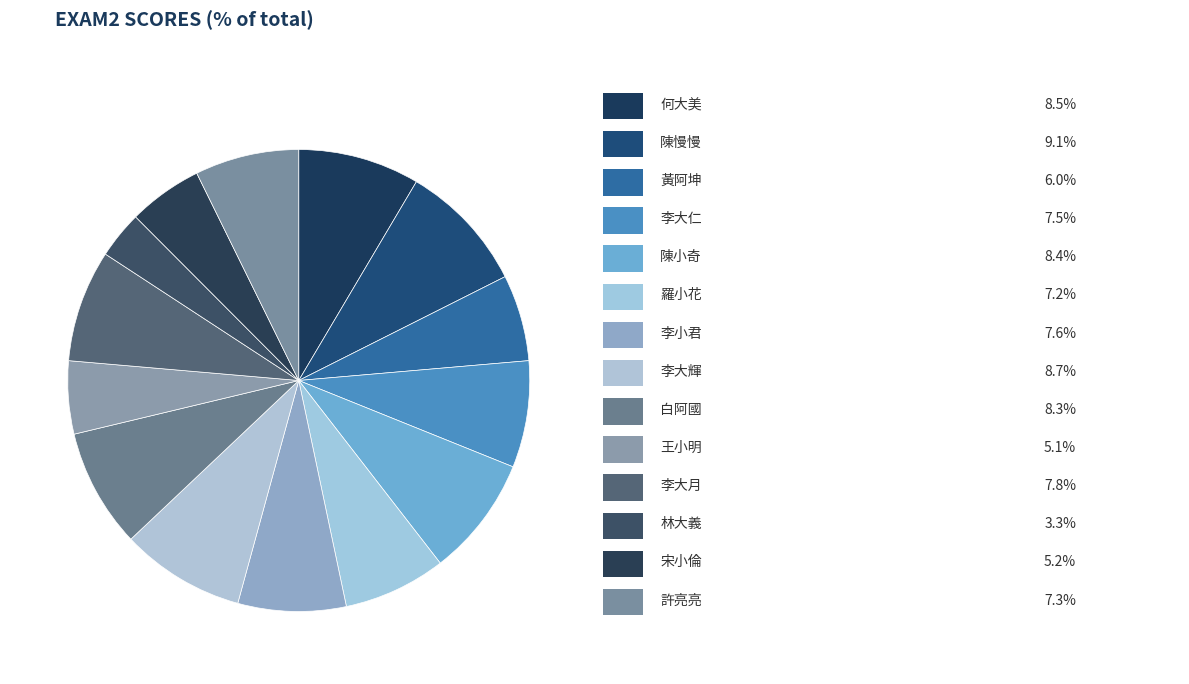

What is the largest slice in the pie chart?

陳慢慢